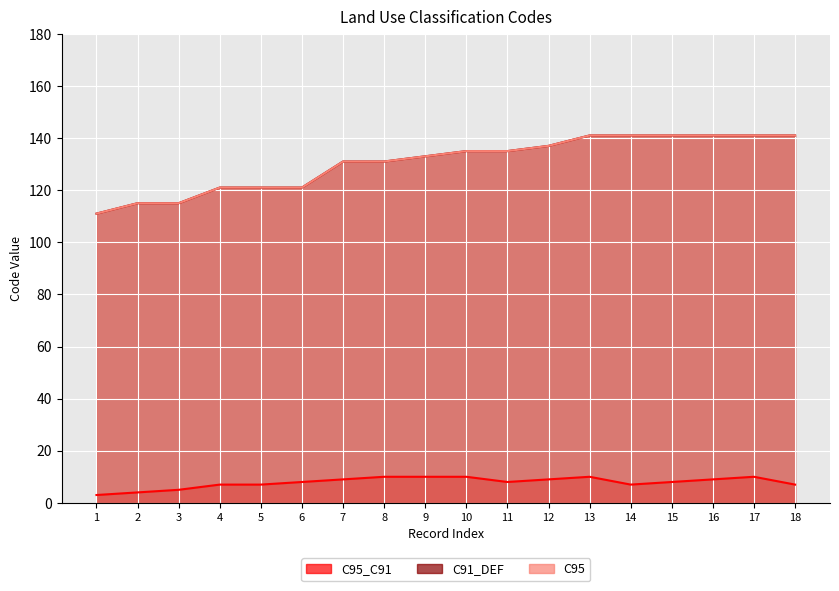

At which label is C91_DEF closest to 126?

4